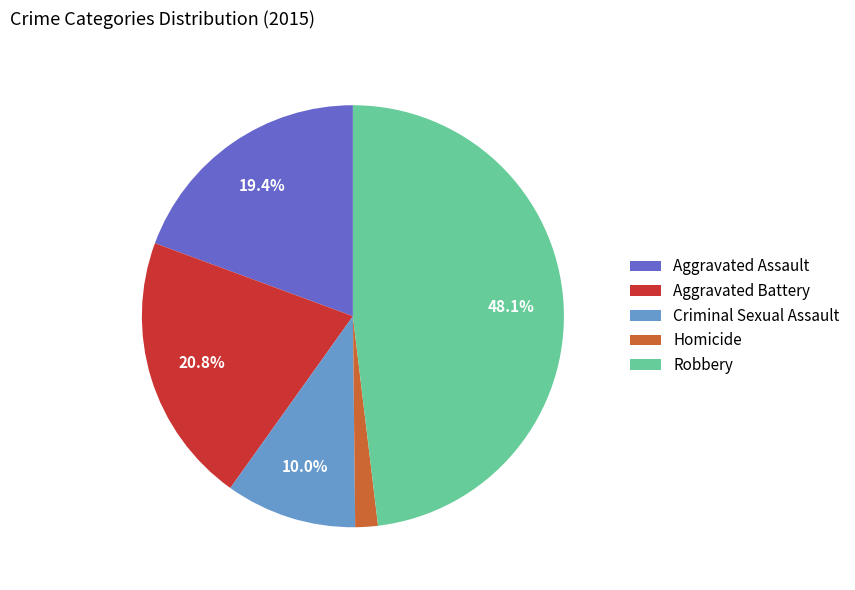

Do Criminal Sexual Assault and Robbery together represent more than half of the pie?

Yes